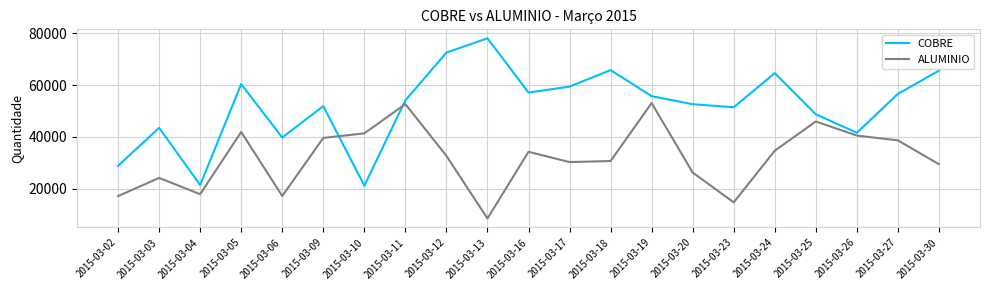

List the series in order of their peak value, lowest first.

ALUMINIO, COBRE